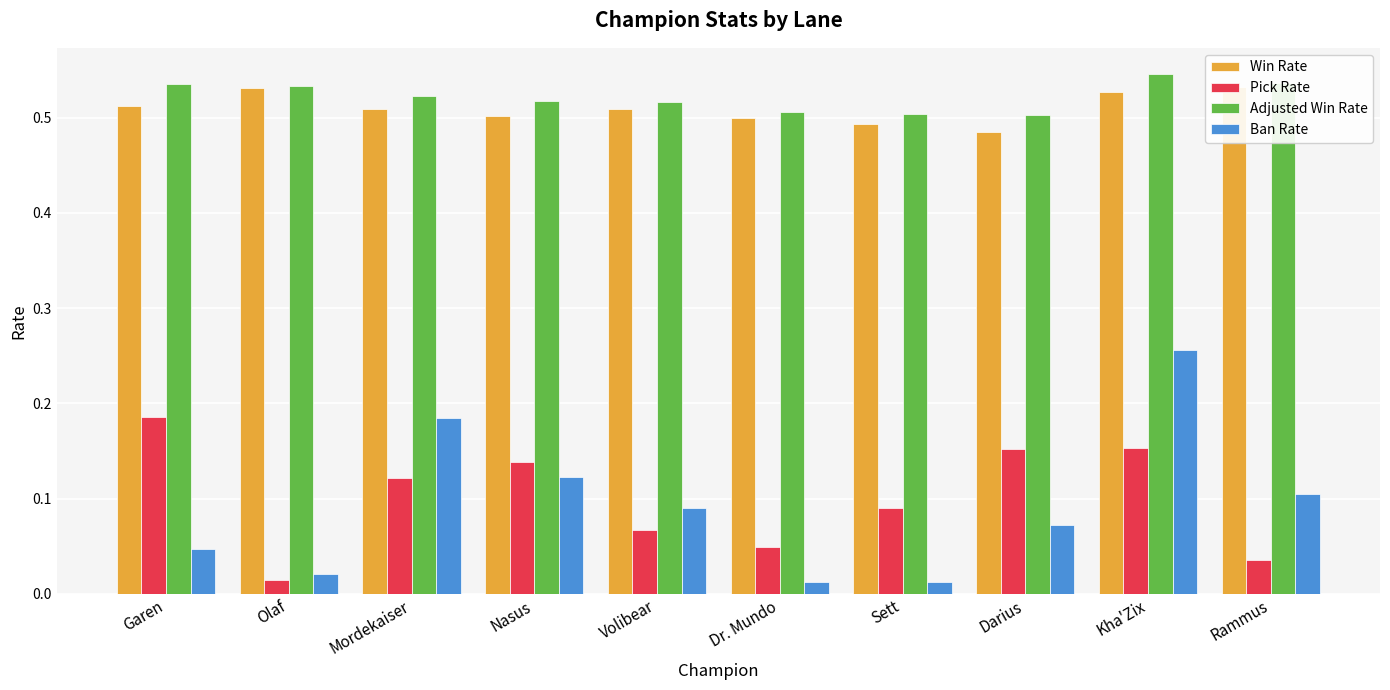

What position from the left is Kha'Zix?

9